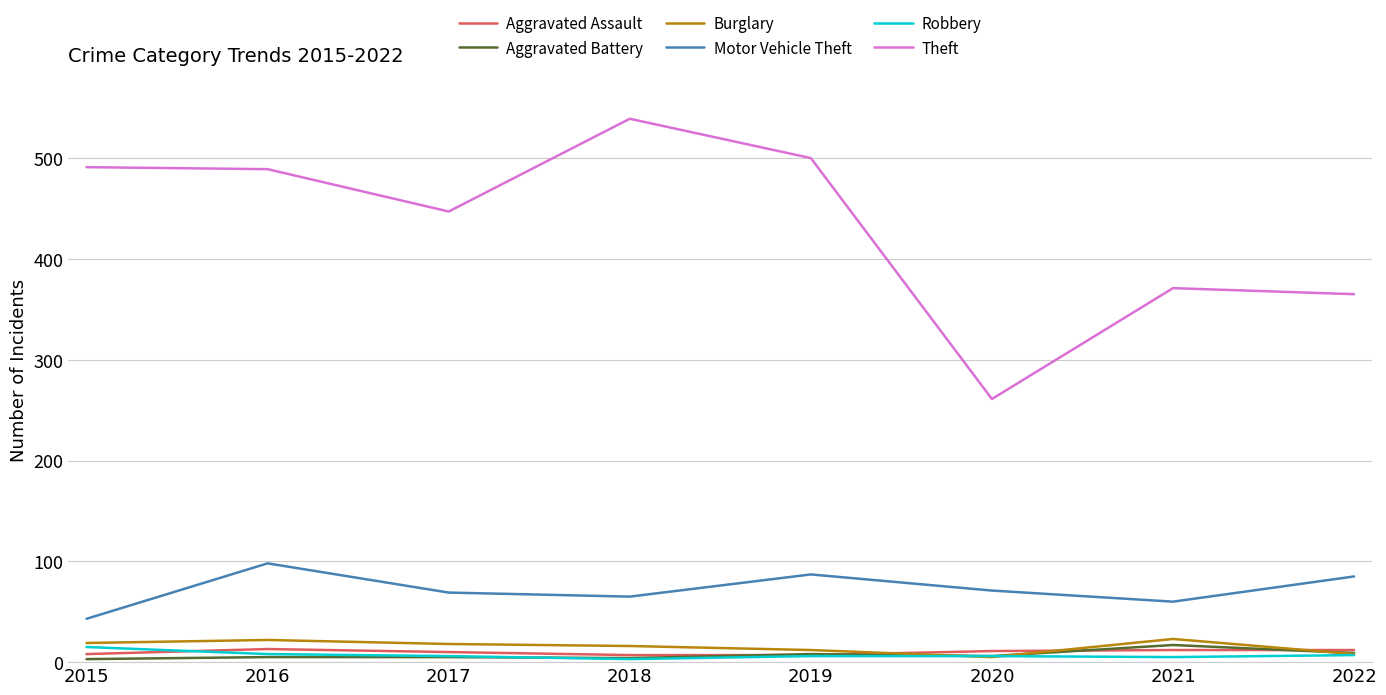

Read the Burglary value at 2021, to the nearest 5.

25